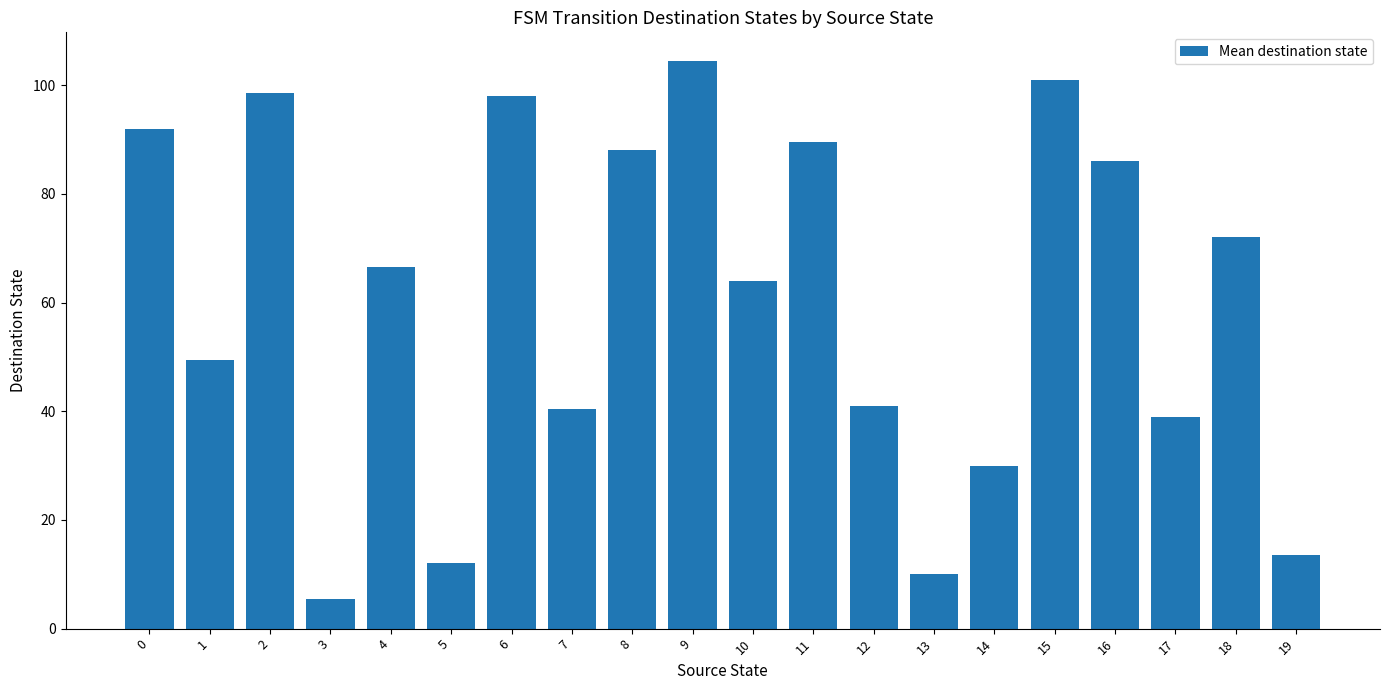

True or false: the data shows 15.9 at 5.

False